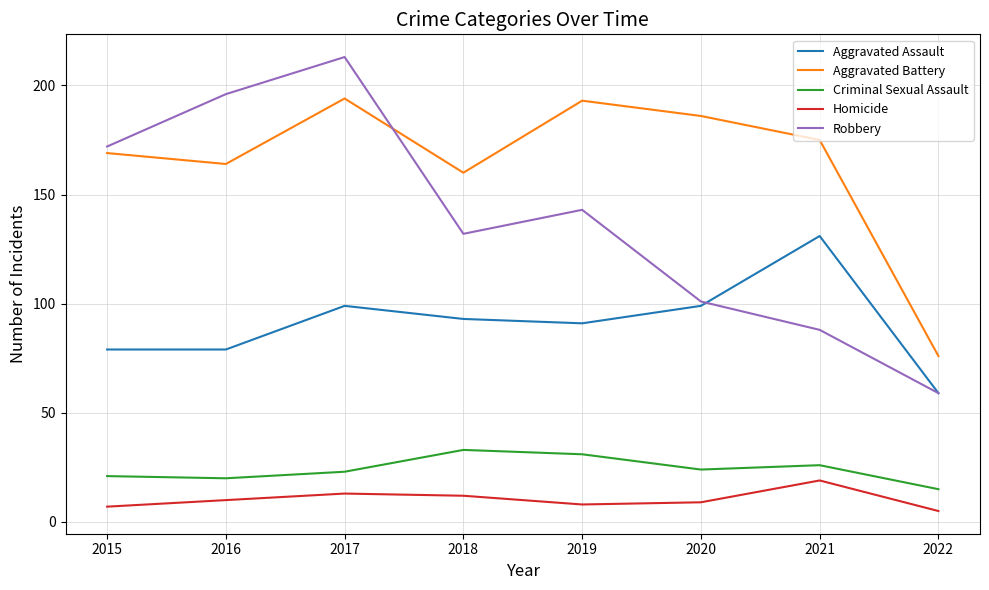

Which category has the lowest value in the Aggravated Assault series?

2022